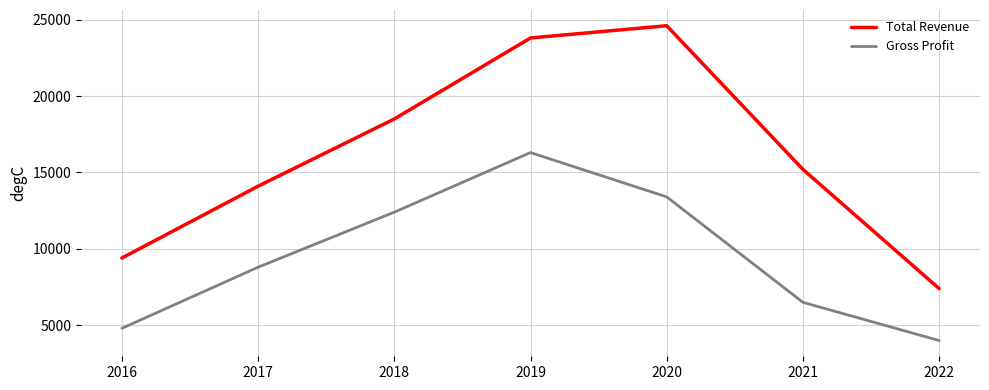

True or false: Total Revenue and Gross Profit cross at least once.

False